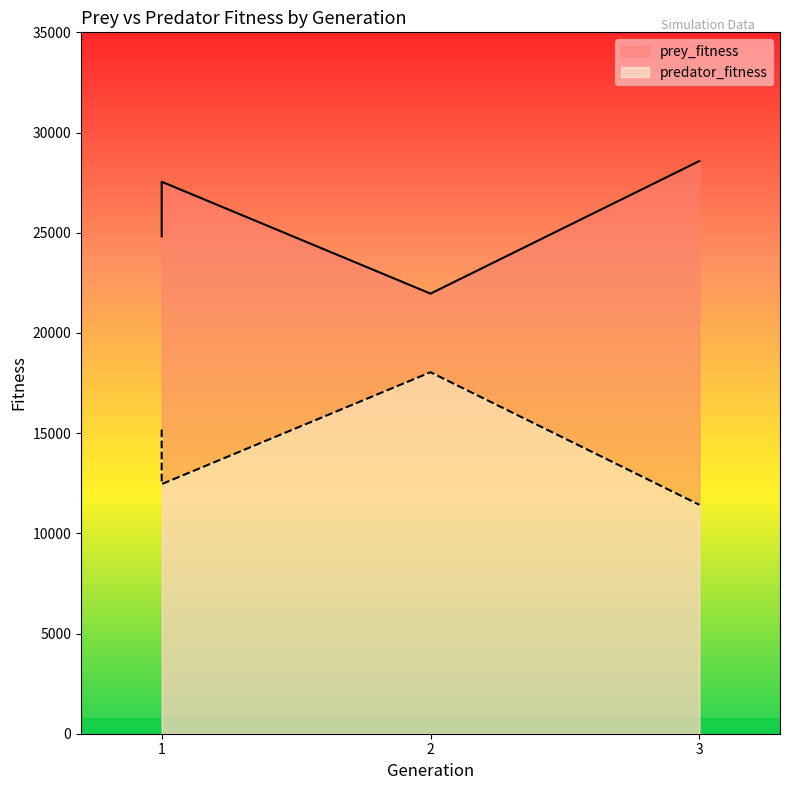

True or false: prey_fitness has a value of 14491 at 1.

False